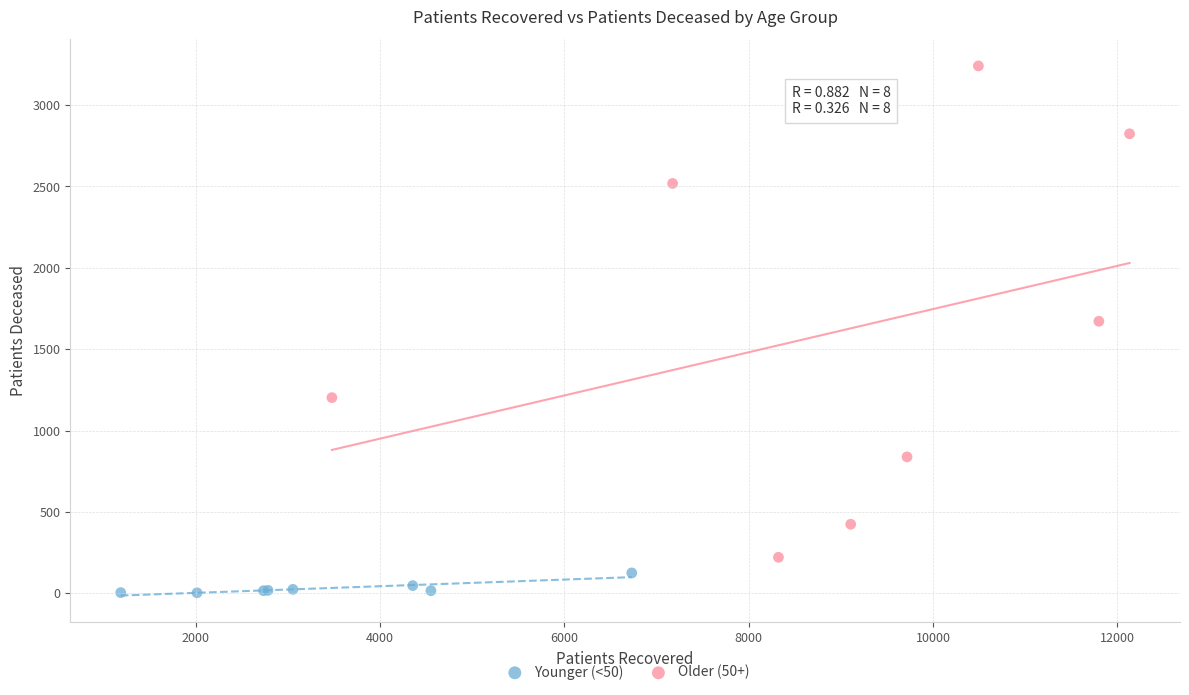

Which series has the largest Y range (max minus min)?

Older (50+)